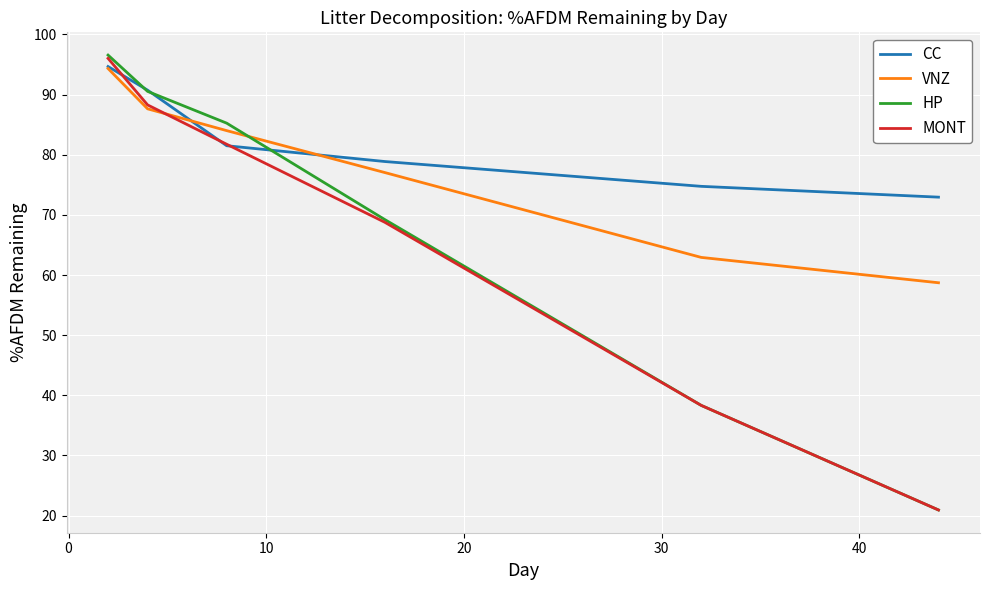

What is the maximum value shown in the chart?

96.6